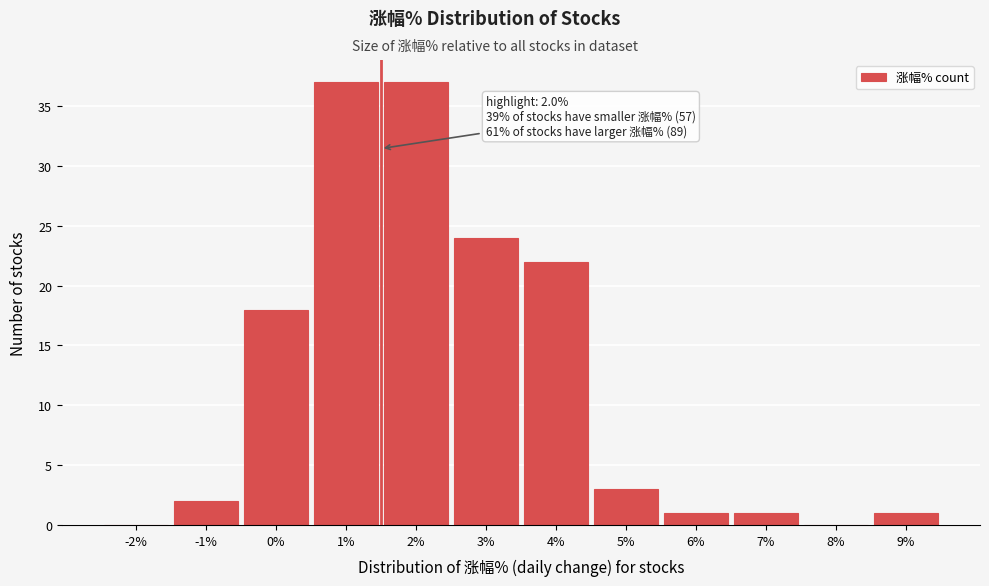

Reading left to right, extract all data points from this chart.

-2%=0	-1%=2	0%=18	1%=37	2%=37	3%=24	4%=22	5%=3	6%=1	7%=1	8%=0	9%=1